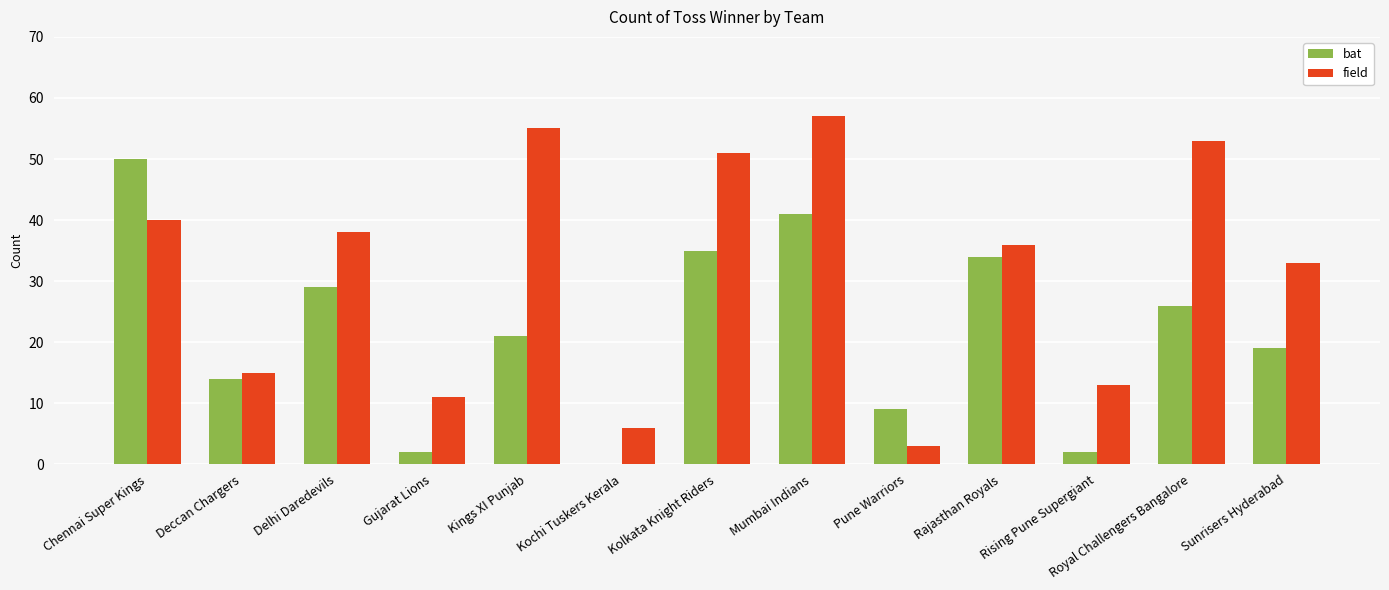

What is the sum of the bat values at Pune Warriors and Rajasthan Royals?

43